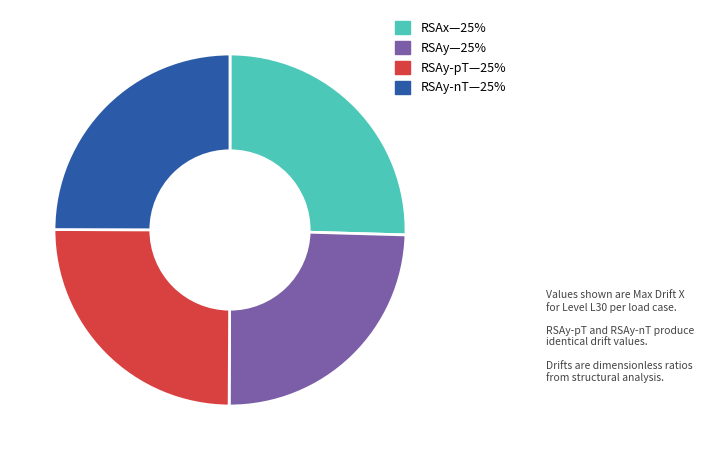

Does any single category account for the majority?

No